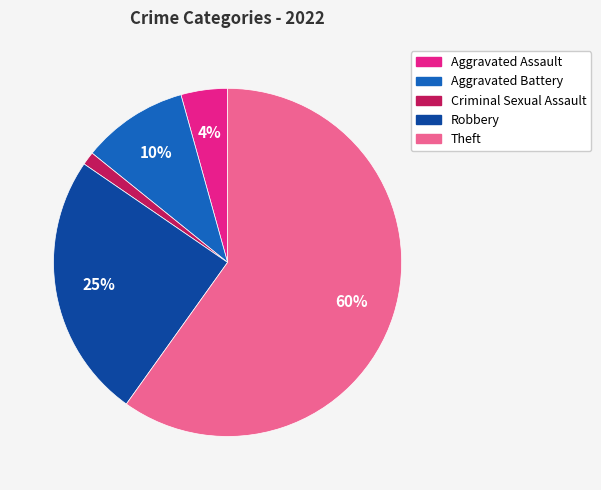

Which has a higher value, Theft or Robbery?

Theft